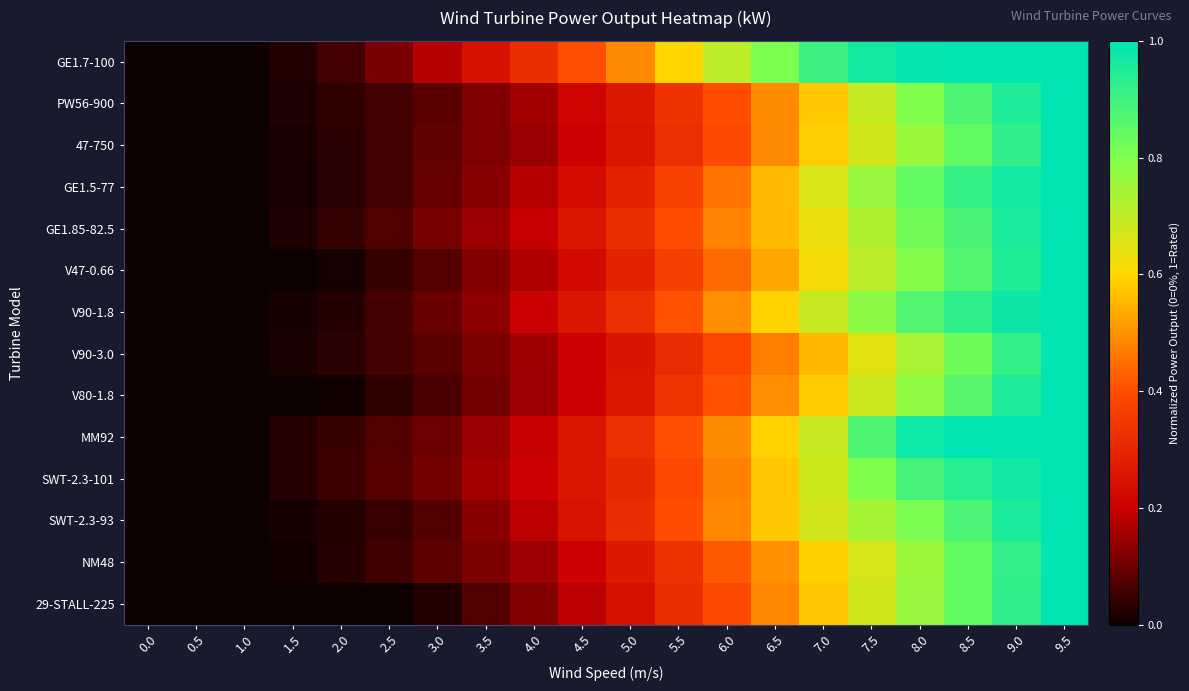

Which series changed the most between 7.0 and 9.0?

PW56-900